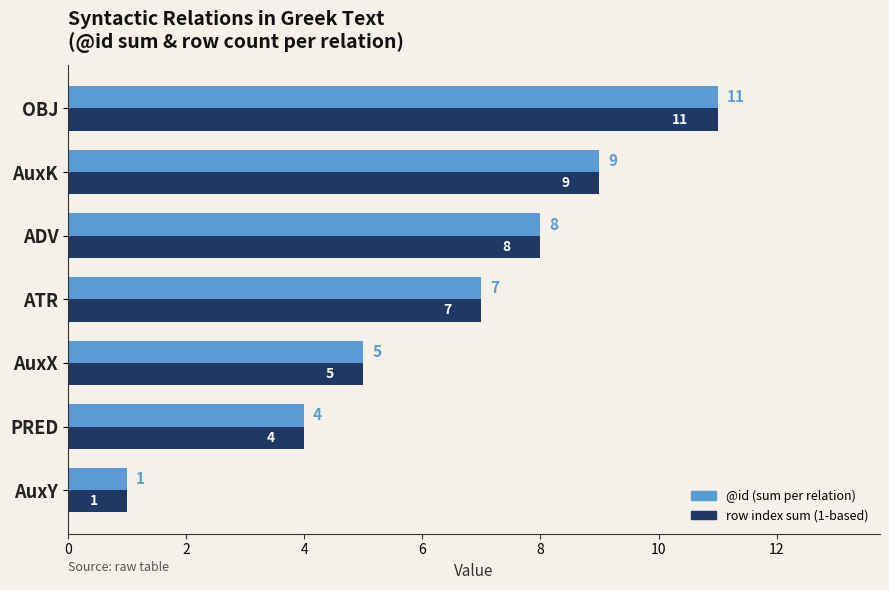

What is the total value across all series at AuxK?

18